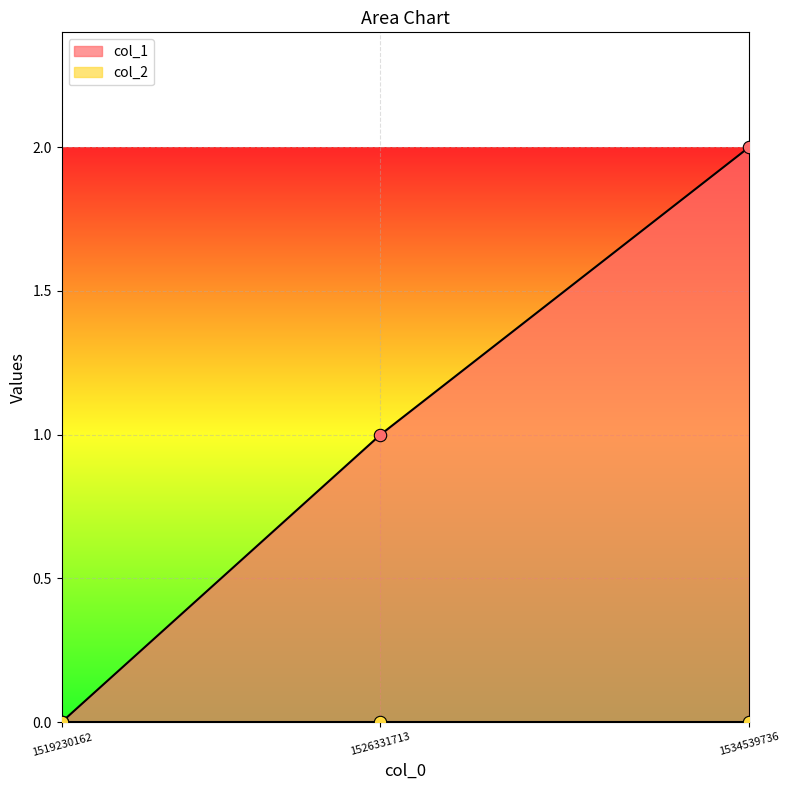

What is the change in value from 1526331713 to 1534539736?

+1